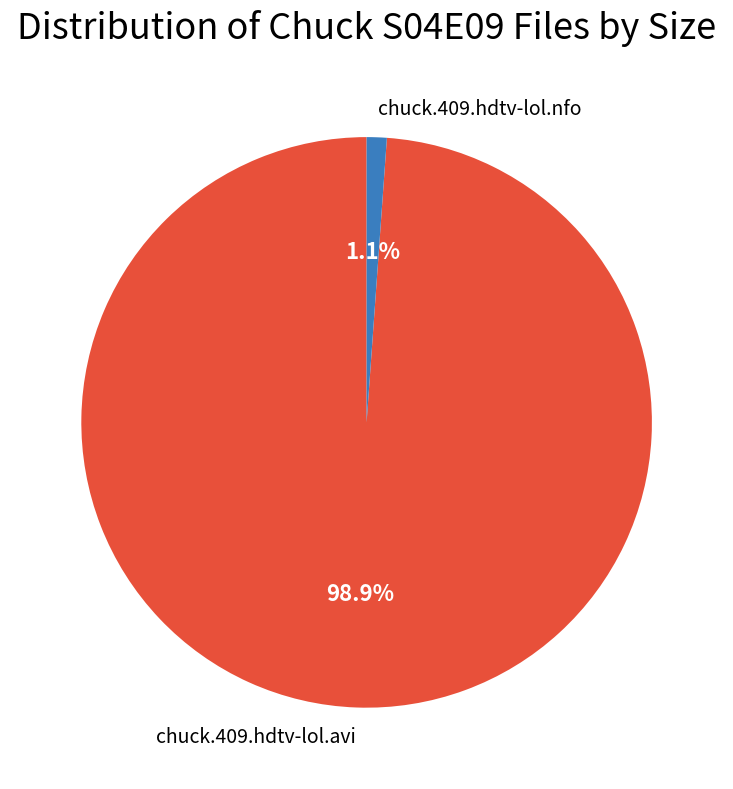

Is there a majority slice in this chart?

Yes